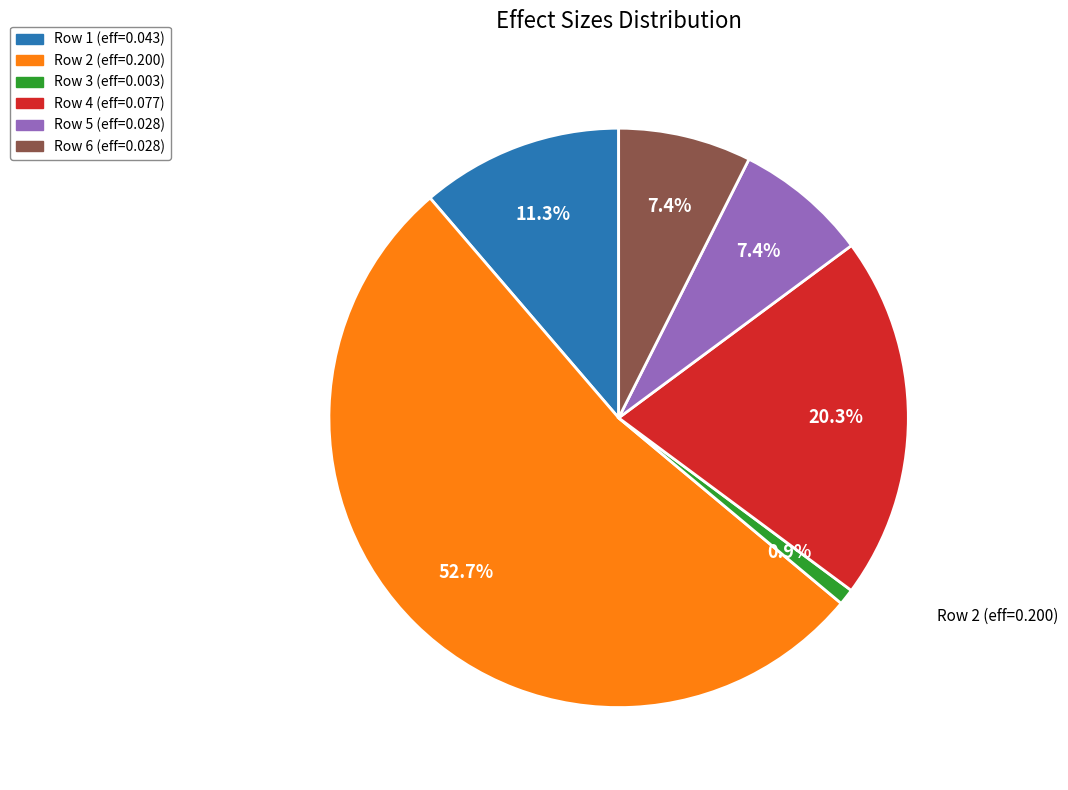

Is there a majority slice in this chart?

Yes